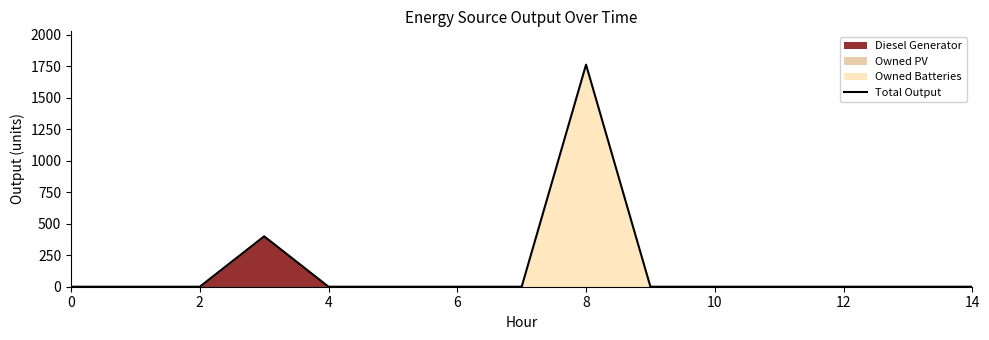

What is the highest value of the Total Output series?

1762